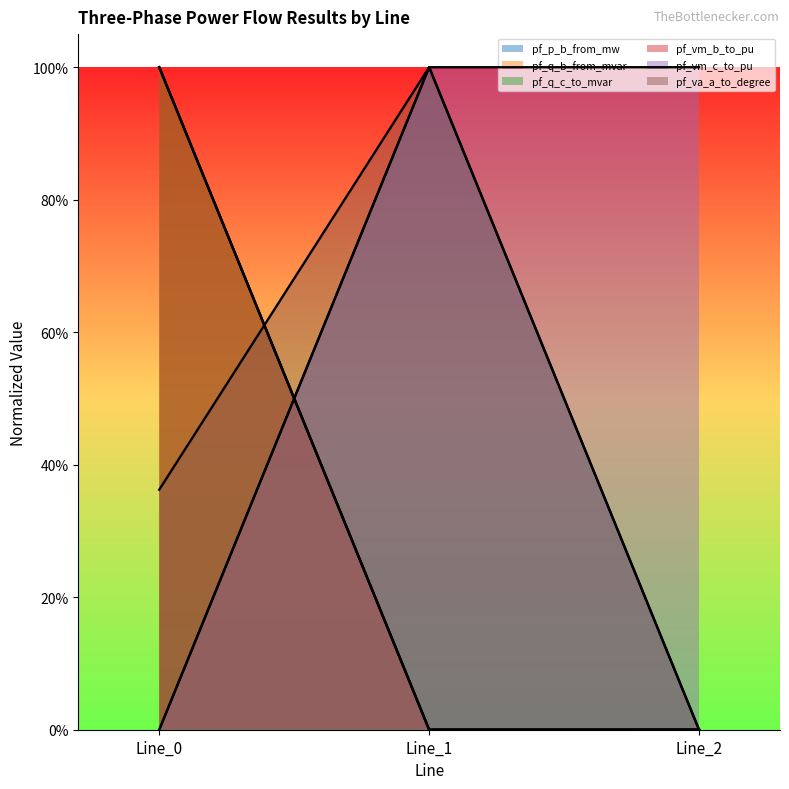

What value does the pf_vm_c_to_pu series have at Line_2?

1.0